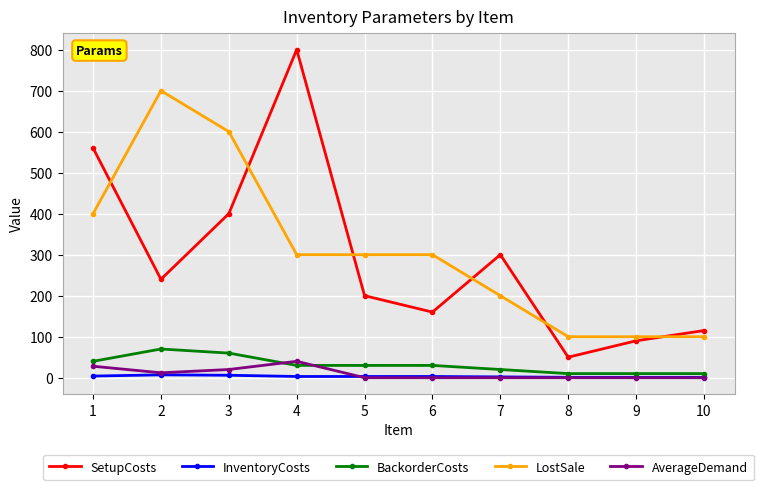

The value of BackorderCosts at 8 is 10. True or false?

True